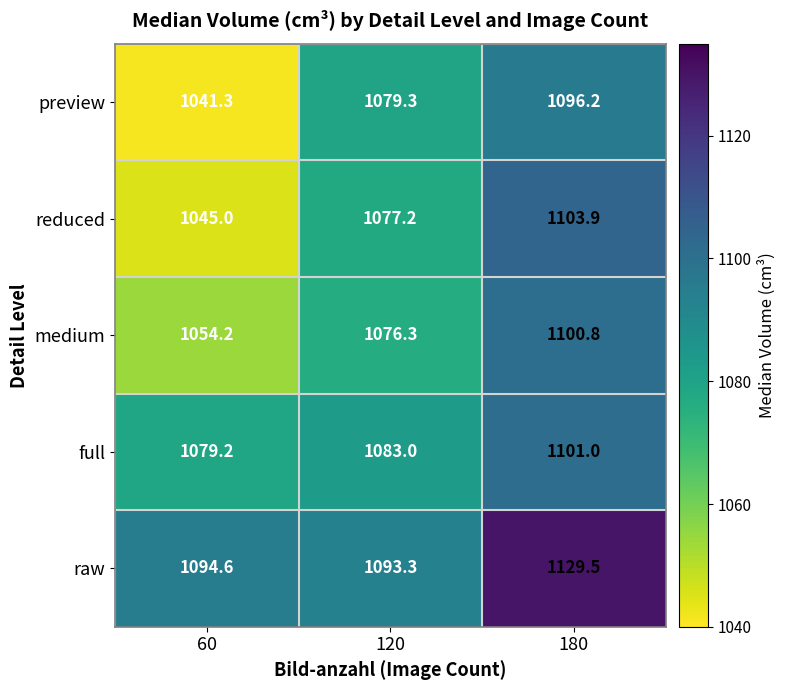

The value of preview at 60 is 1041.3. True or false?

True